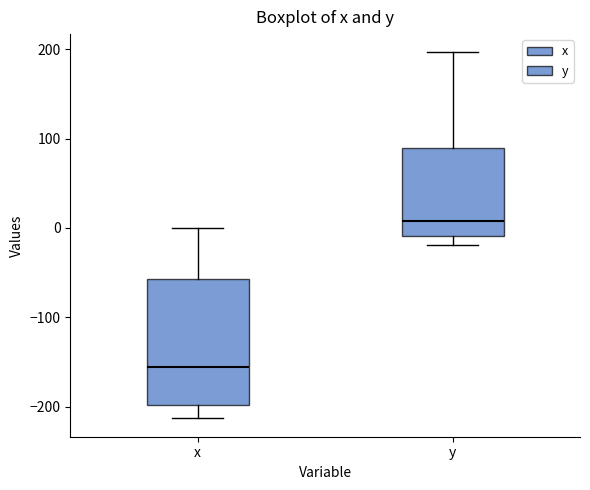

Where is the lower edge of the box for y on the y-axis? The values are not printed on the chart, so give them approximately, as read against the axis.

-10